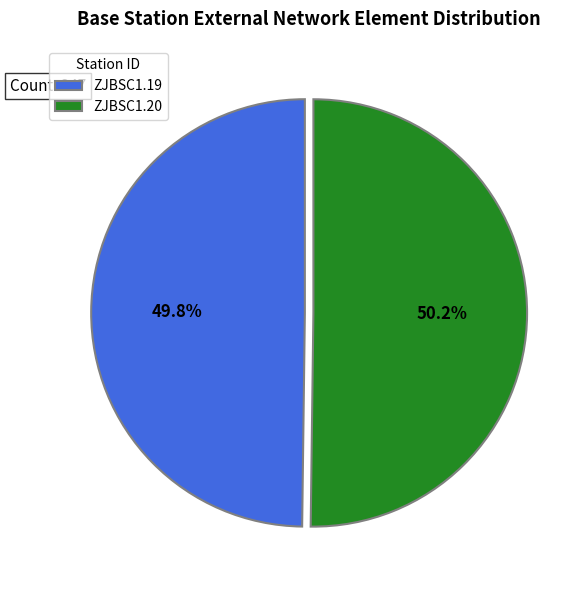

Count the number of slices in the pie.

2